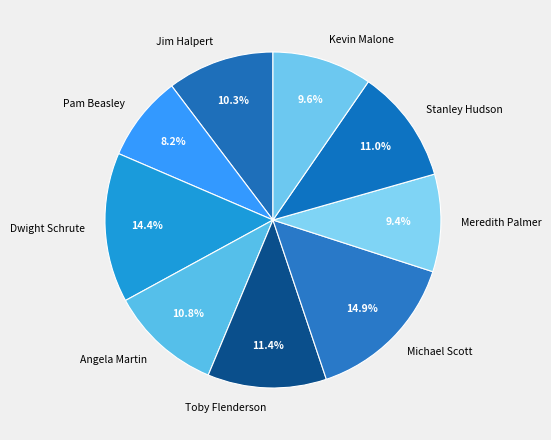

Which category has the smallest portion of the pie?

Pam Beasley